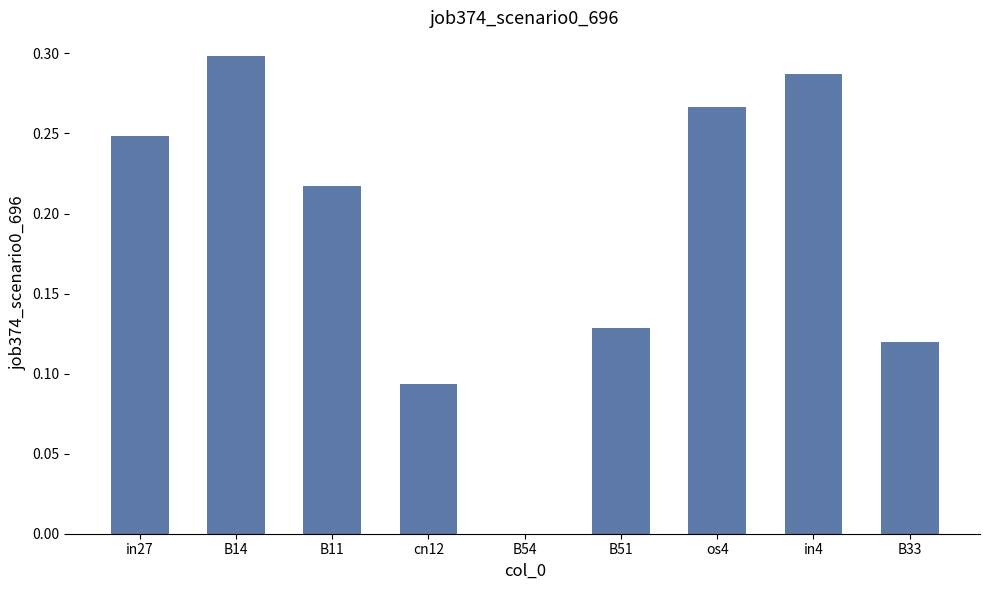

Count the number of values greater than 0.

8